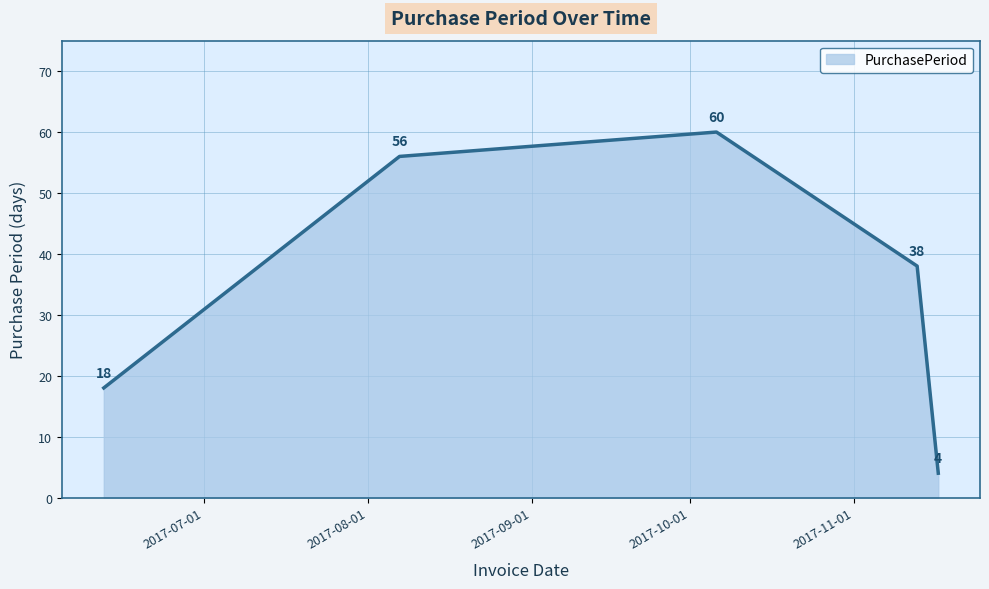

How many interior local peaks (higher than both neighbors) does the data have?

1